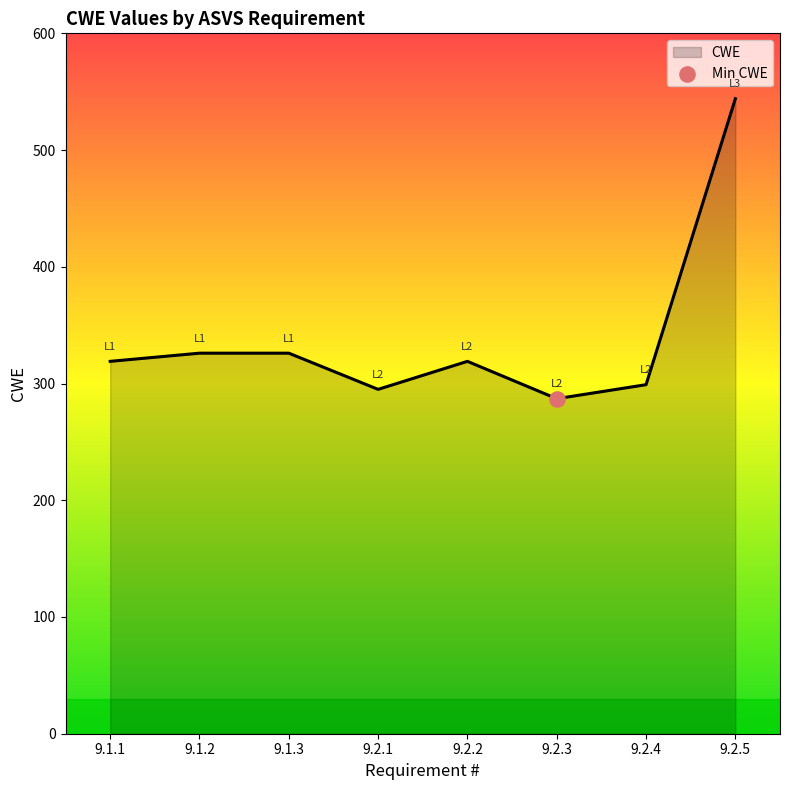

Between 9.2.5 and 9.2.1, which is larger?

9.2.5